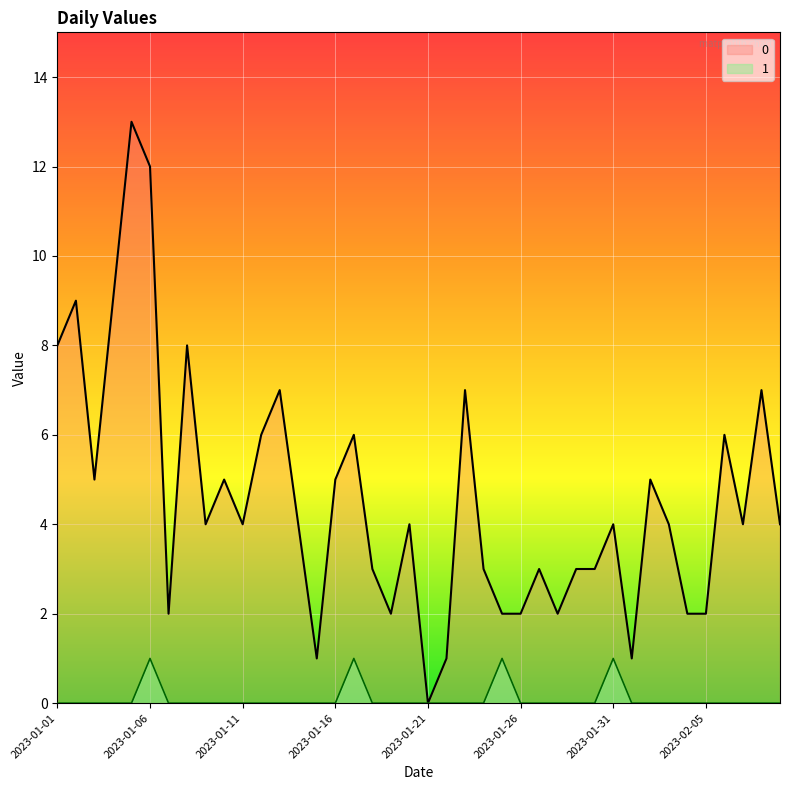

Is it true that 0 equals 1 at 2023-01-07?

False